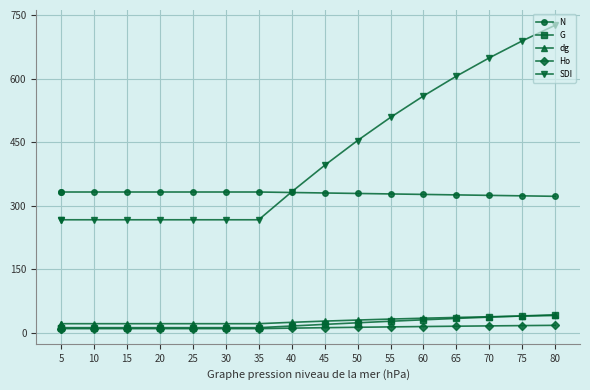

What is the average value of the N series?

329.5